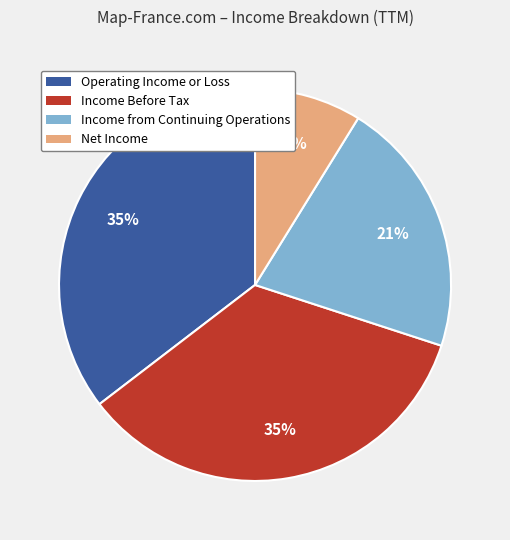

To the nearest percent, what percentage of the pie is Net Income?

9%